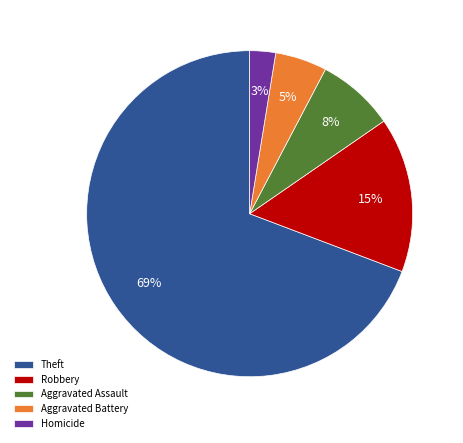

Does any single category account for the majority?

Yes